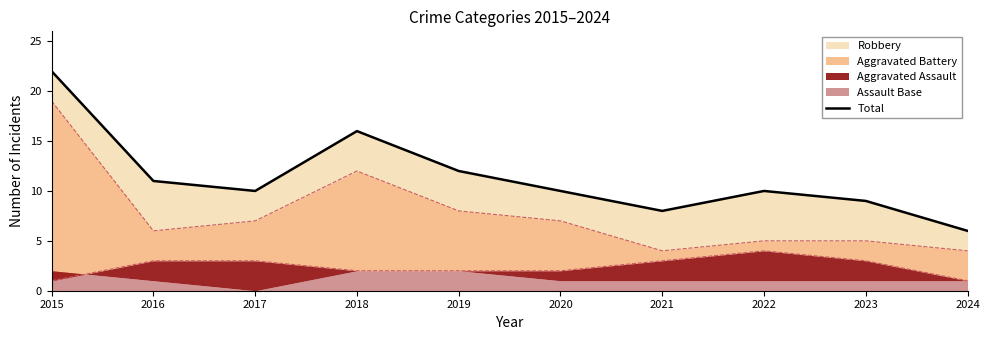

What is the value of the 3rd point from the left?

10